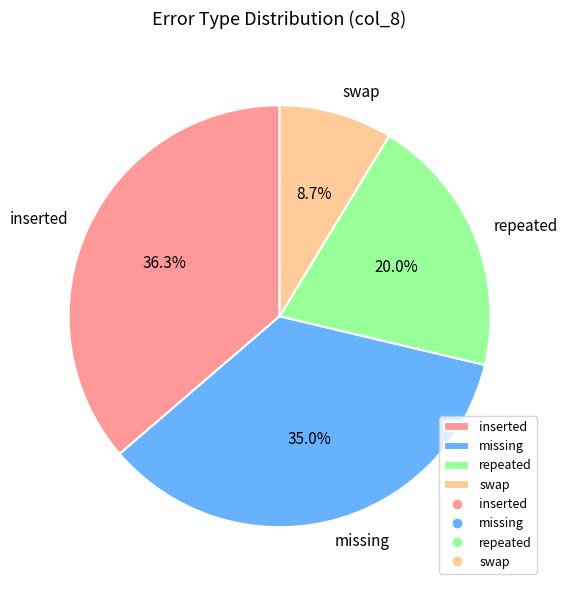

To the nearest percent, what percentage of the pie is inserted?

36%